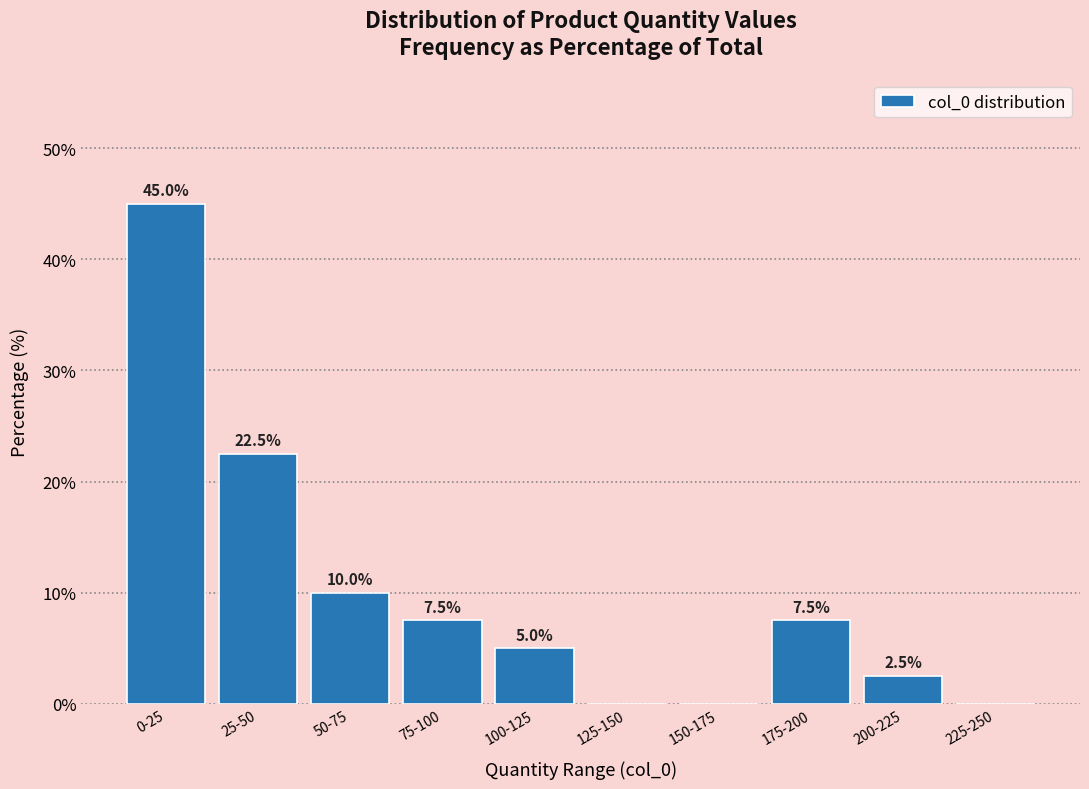

Reading left to right, extract all data points from this chart.

0-25=45.0	25-50=22.5	50-75=10.0	75-100=7.5	100-125=5.0	125-150=0.0	150-175=0.0	175-200=7.5	200-225=2.5	225-250=0.0